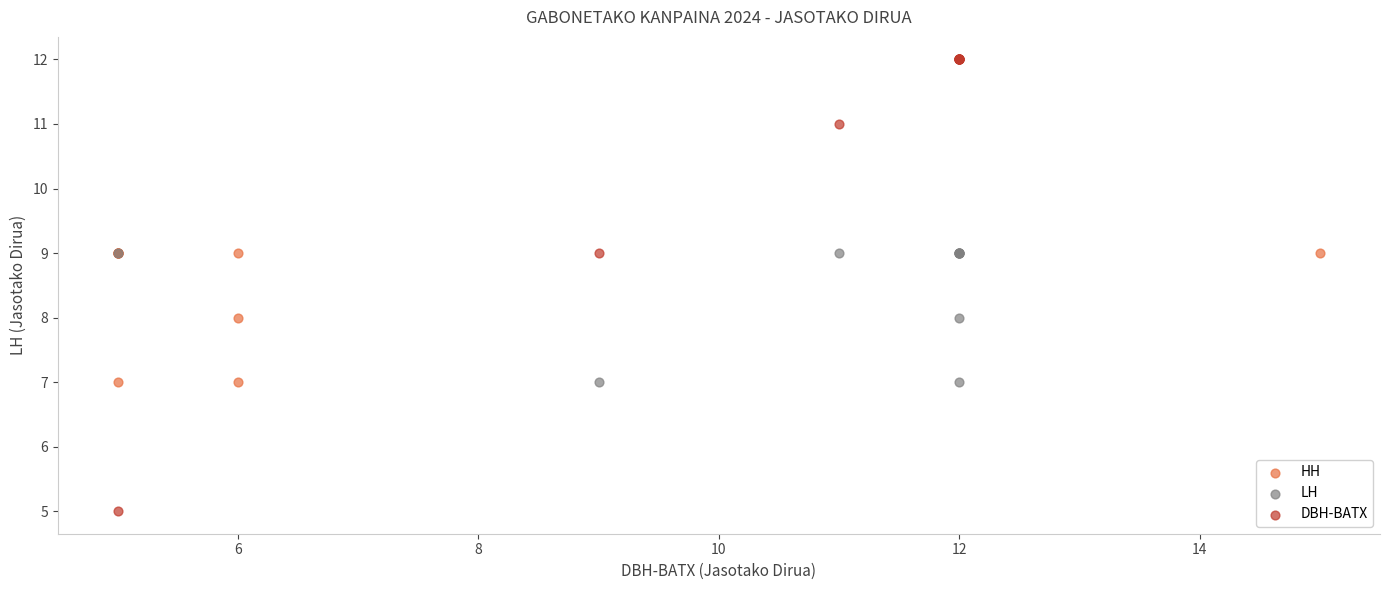

Which series has the largest Y range (max minus min)?

DBH-BATX